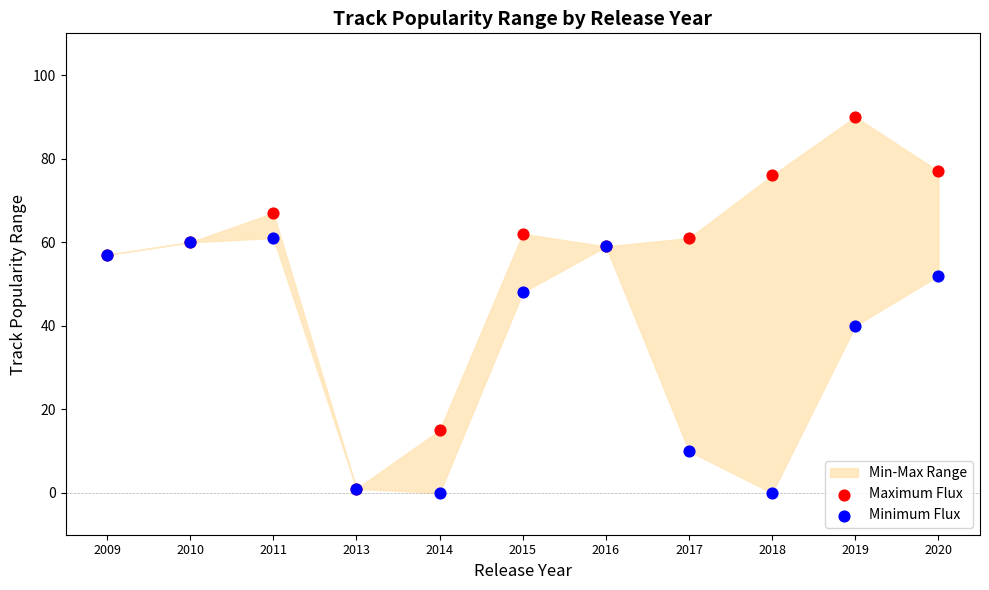

Which series has the largest Y range (max minus min)?

Maximum Flux